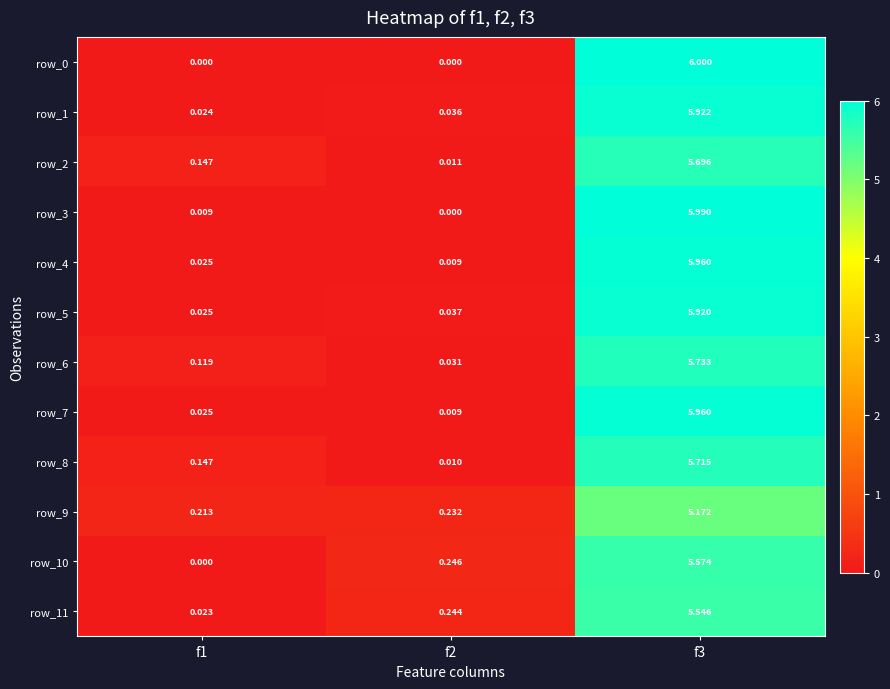

The row_7 series shows 0.0 at f1. True or false?

True